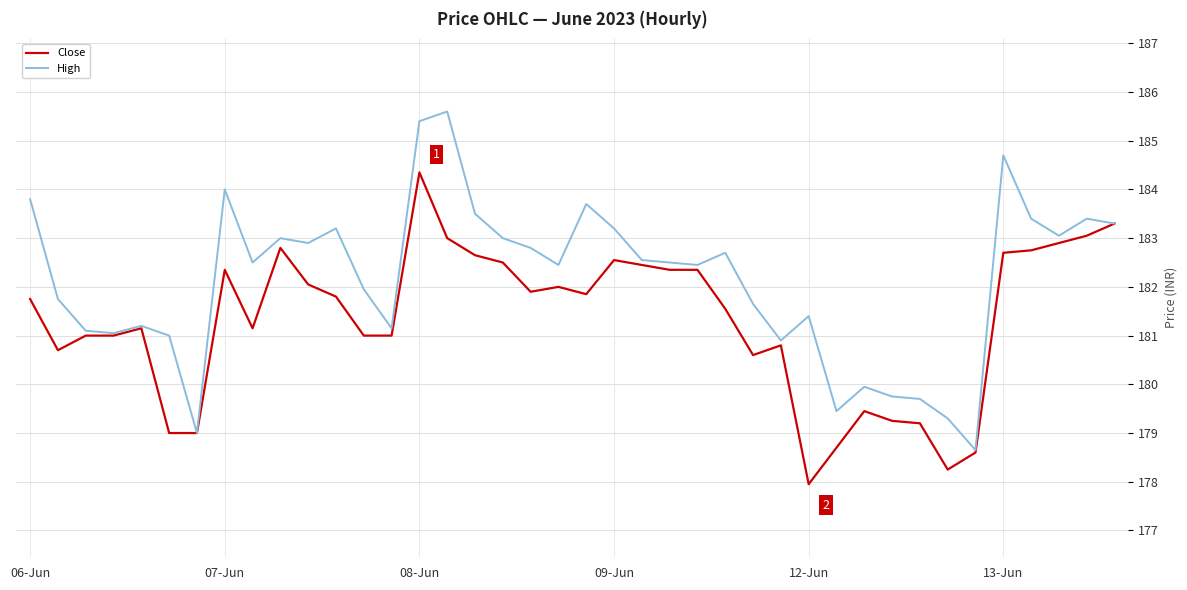

Rank the series by their maximum value, from highest to lowest.

High, Close